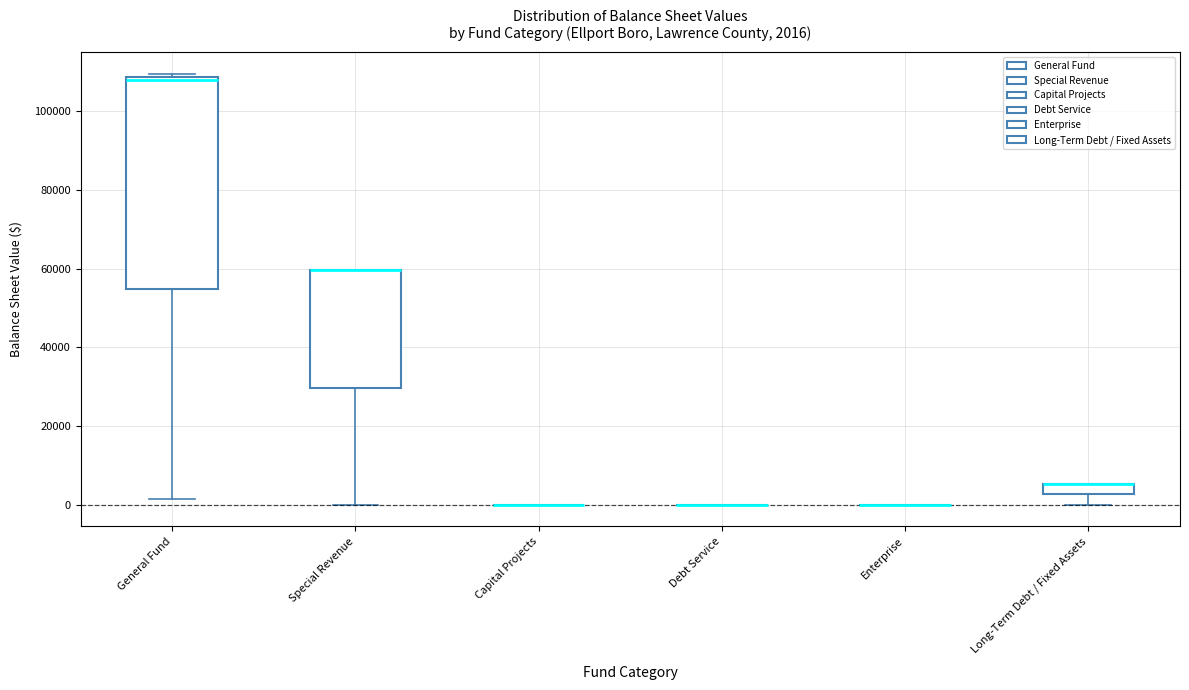

Comparing the boxes themselves (not the whiskers), which one is the tallest?

General Fund